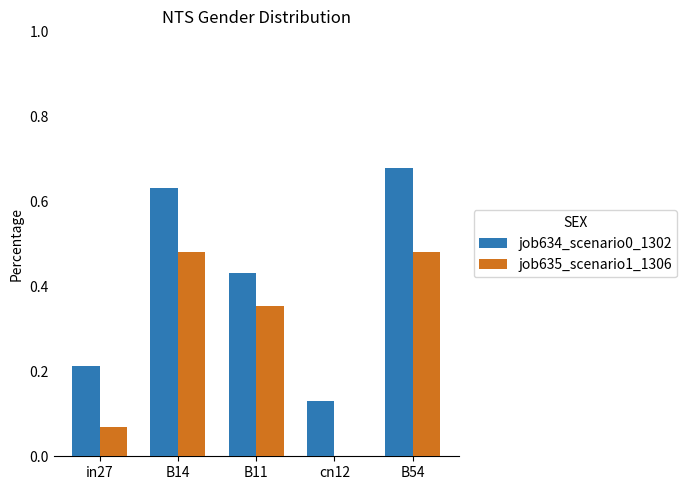

Which series changed the most between in27 and cn12?

job634_scenario0_1302